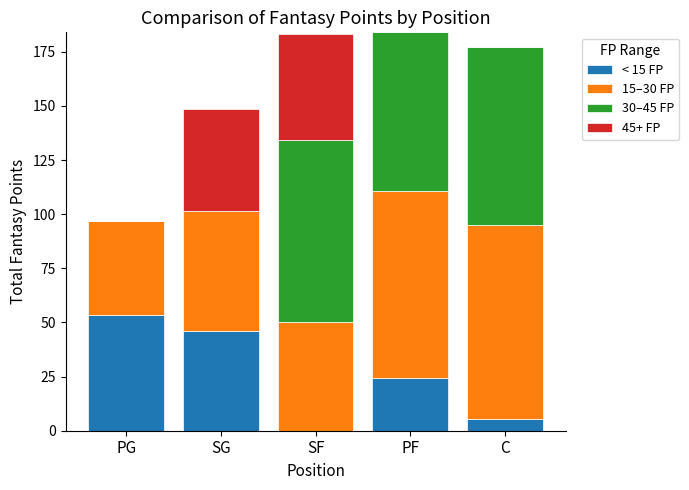

How many distinct data groups are displayed?

4